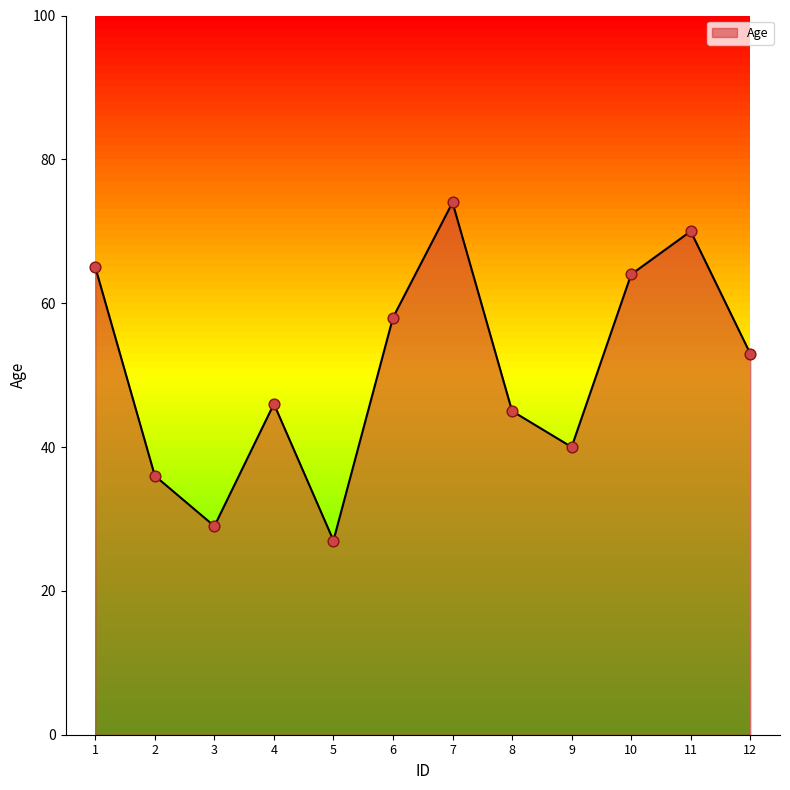

Between 10 and 12, which is larger?

10